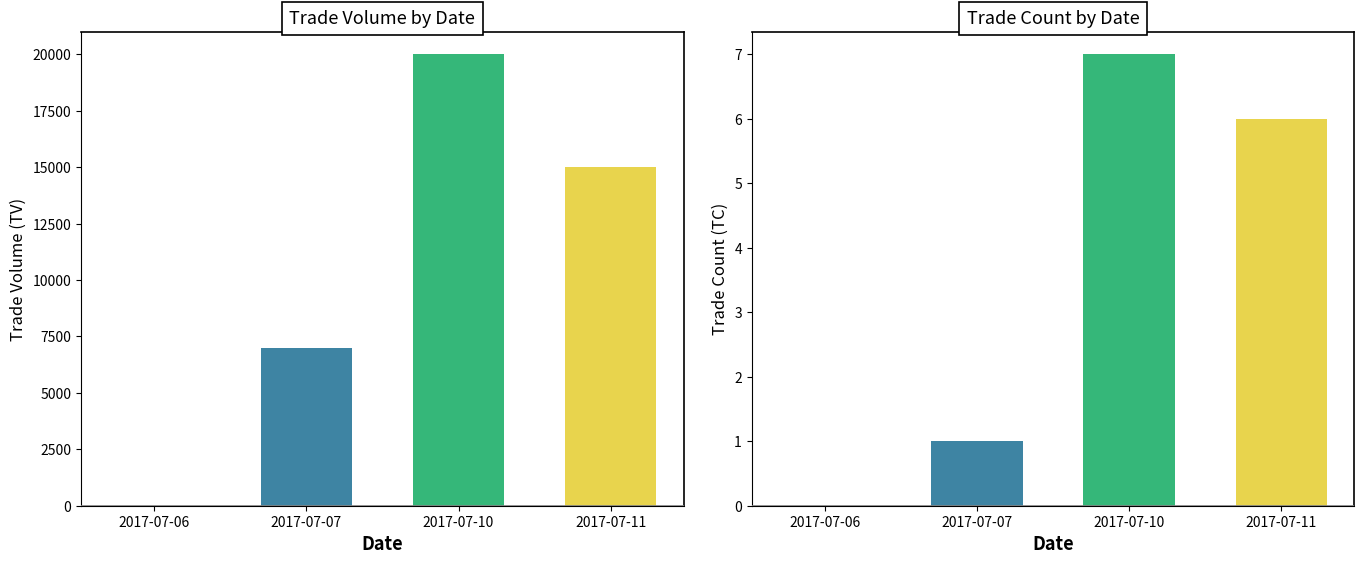

What is the value of the TC bar at the 3rd from the left?

7